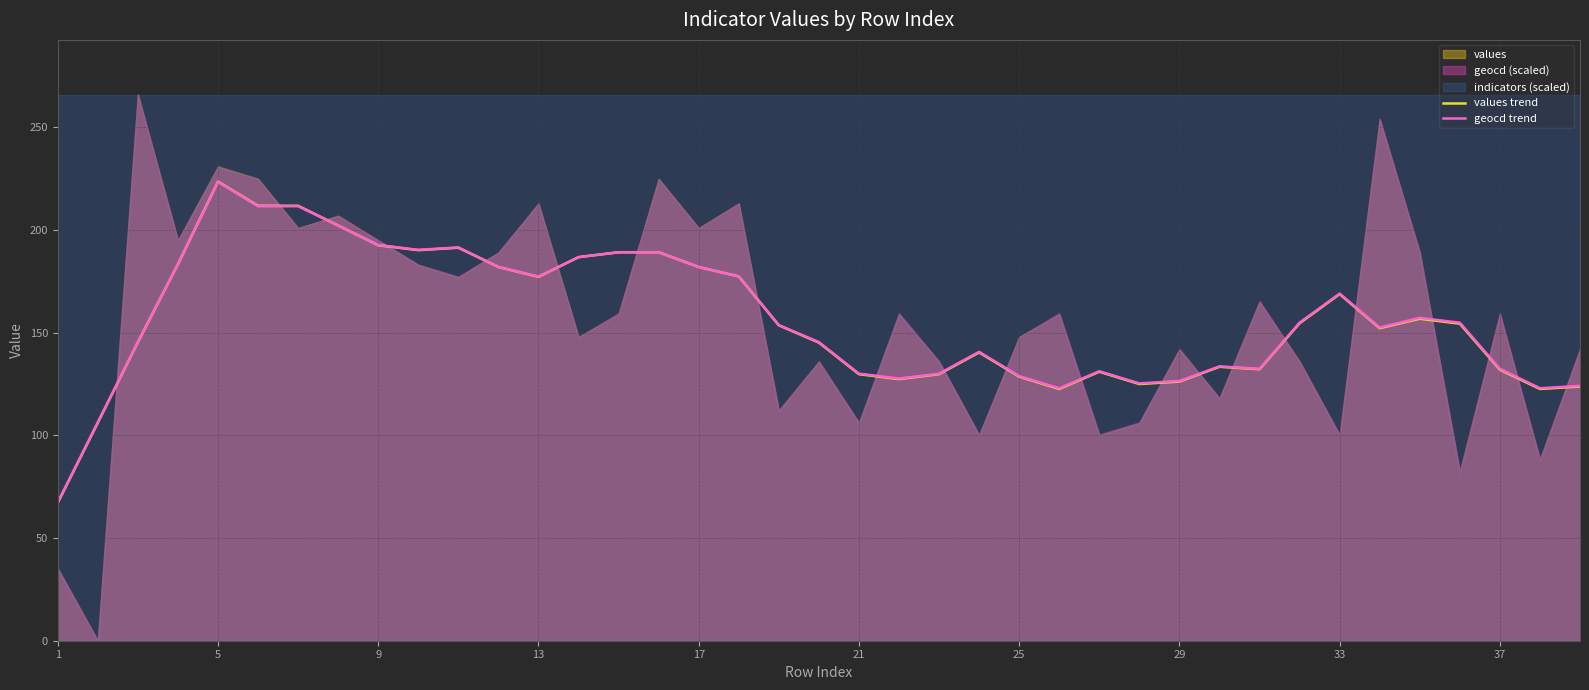

How many times do geocd trend and values trend cross each other?

6